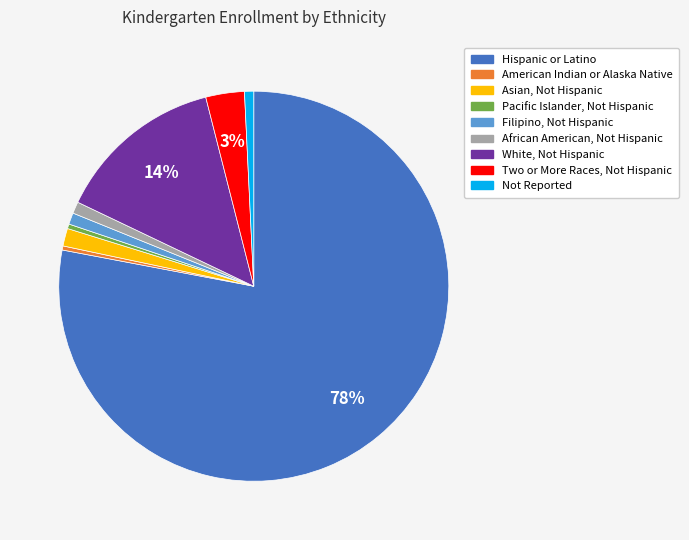

To the nearest percent, what is the average slice percentage?

11%